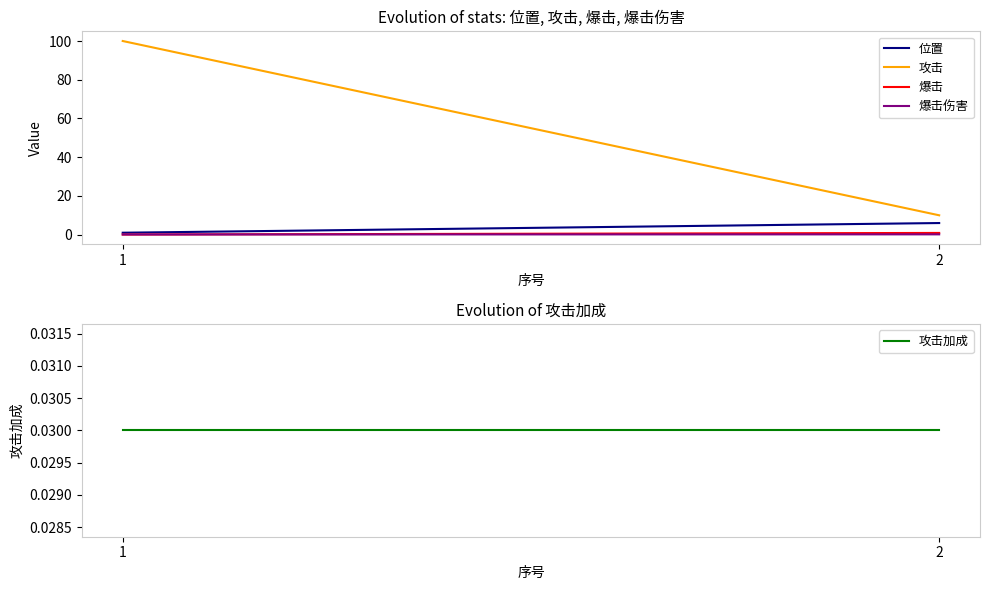

The 爆击 series shows 0.1 at 1. True or false?

True